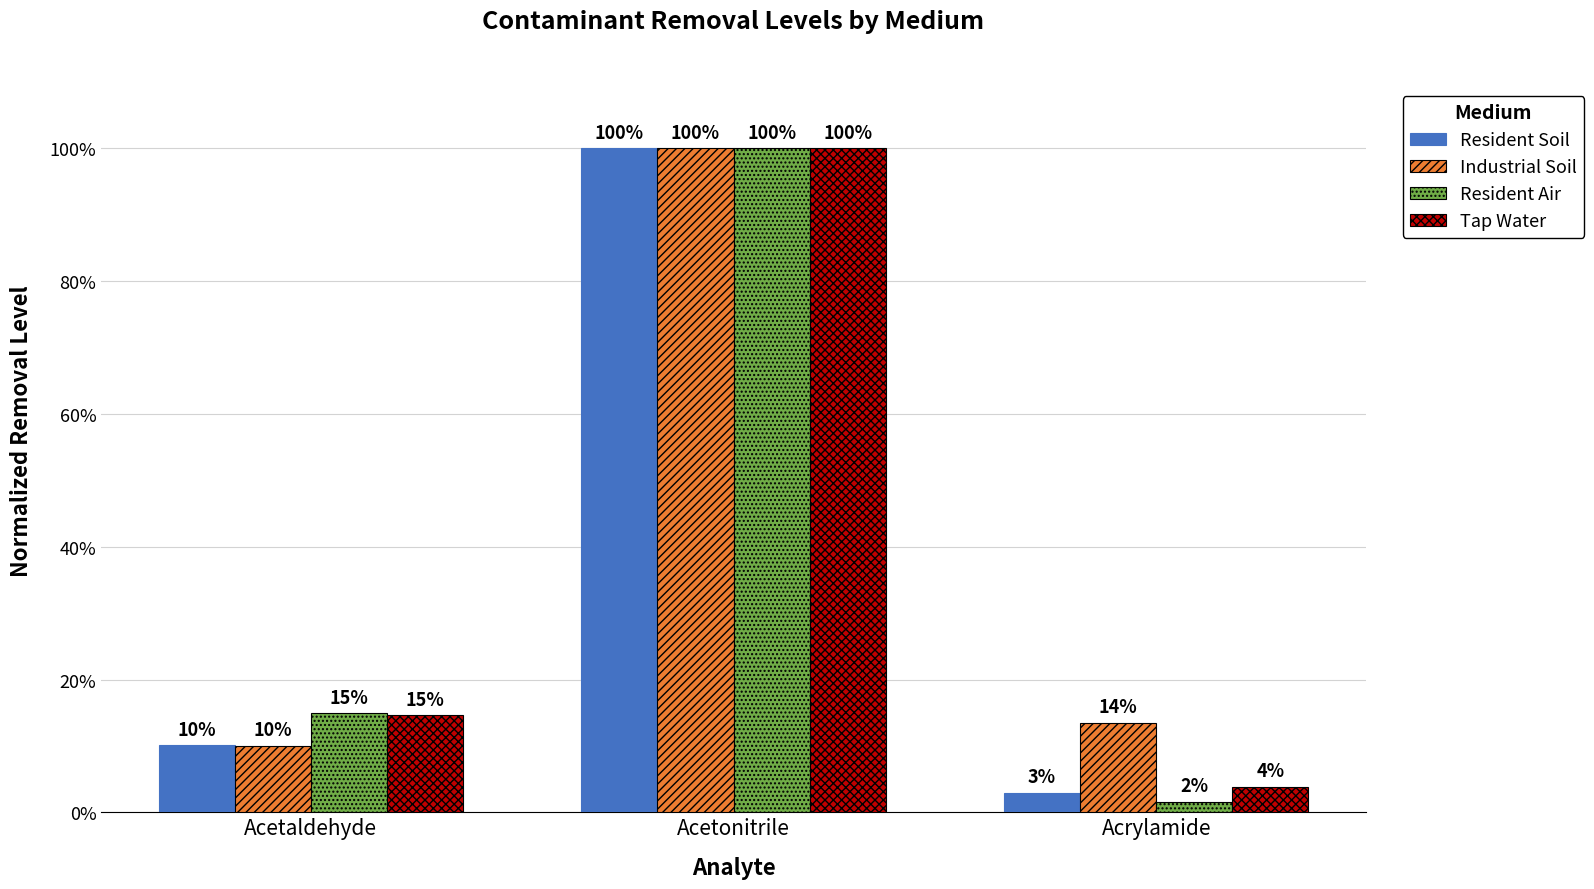

True or false: Resident Soil has a value of 3.0 at Acrylamide.

True